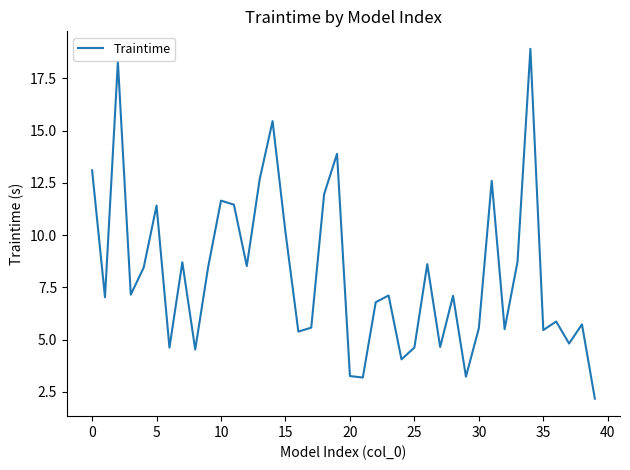

What is the minimum value shown in the chart?

2.2